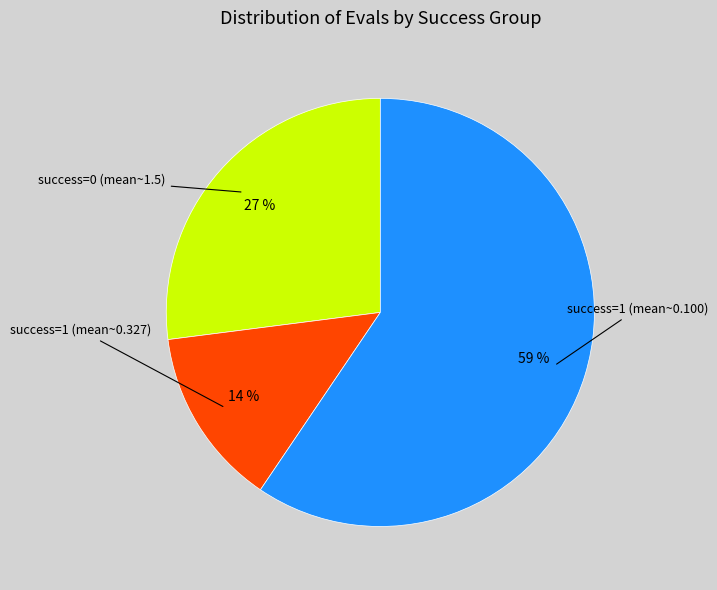

Rank the categories by value from lowest to highest.

success=1 (mean~0.327), success=0 (mean~1.5), success=1 (mean~0.100)